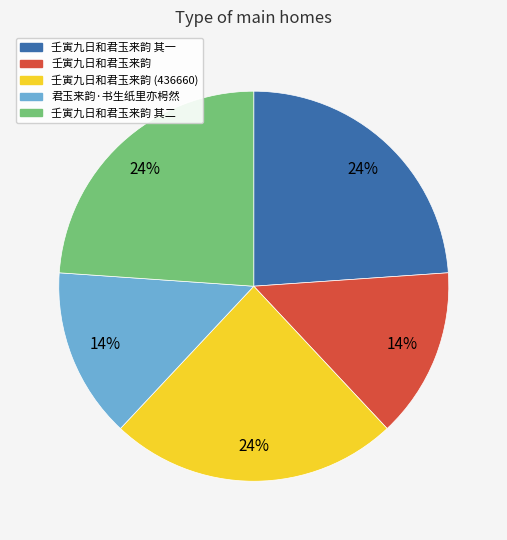

To the nearest percent, what is the average slice percentage?

20%